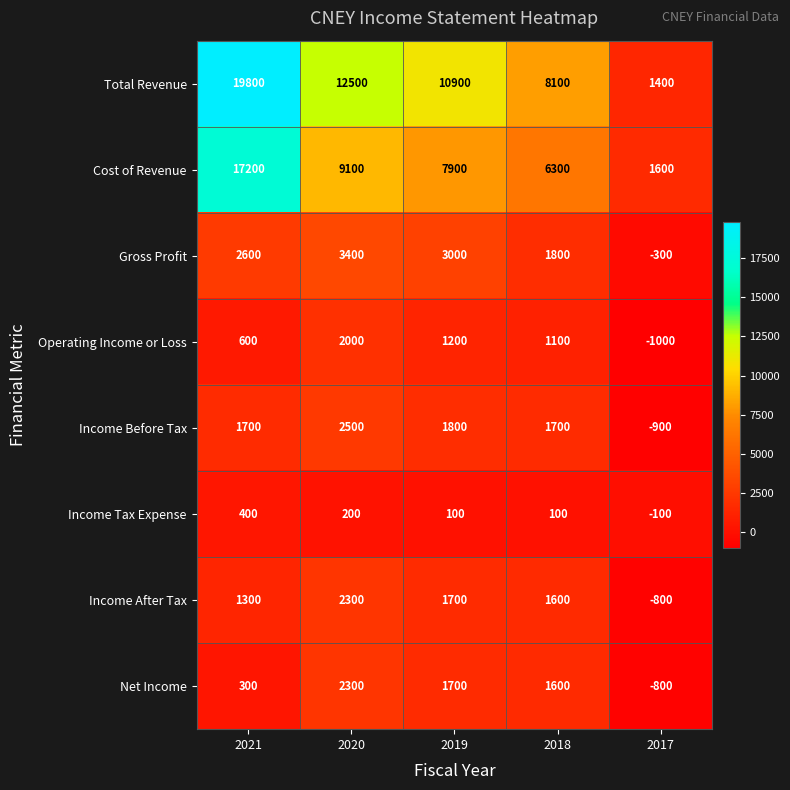

What is the difference between the maximum and minimum values in the Net Income series?

3100